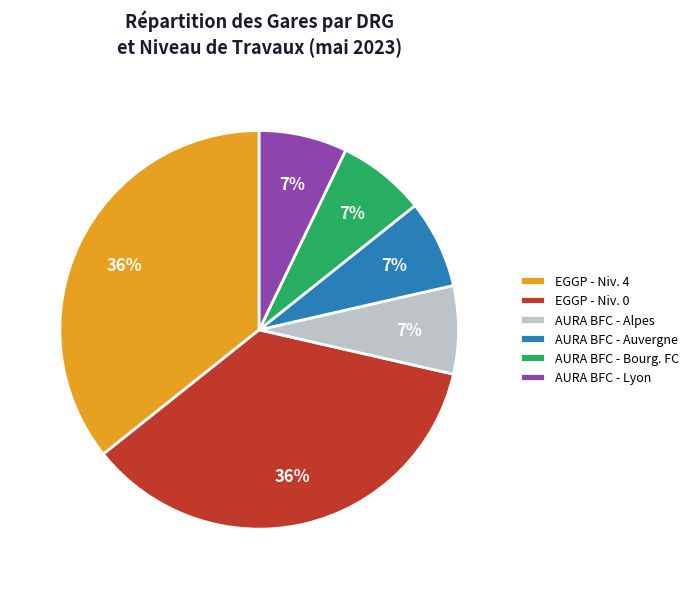

The AURA BFC - Bourg. FC slice represents 7% of the pie. True or false?

True